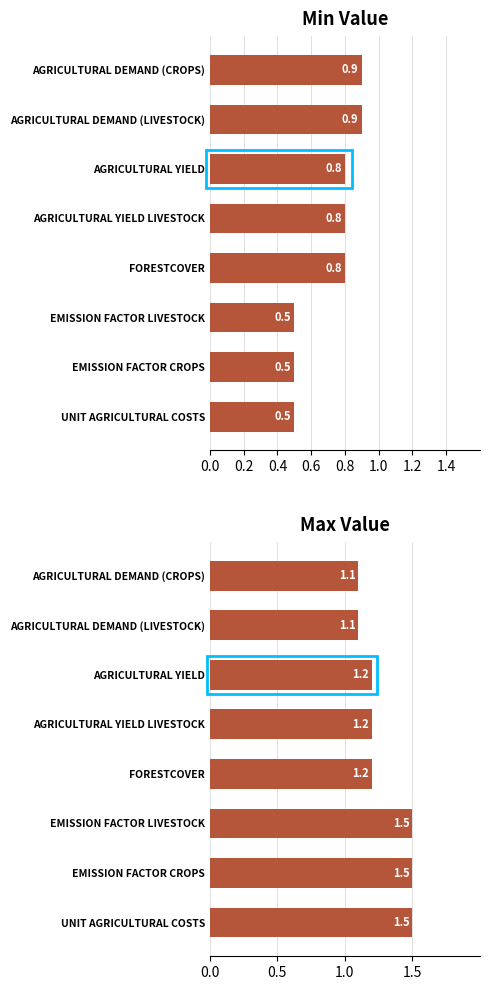

List the series in order of their overall mean, lowest first.

Min_Value, Max_Value